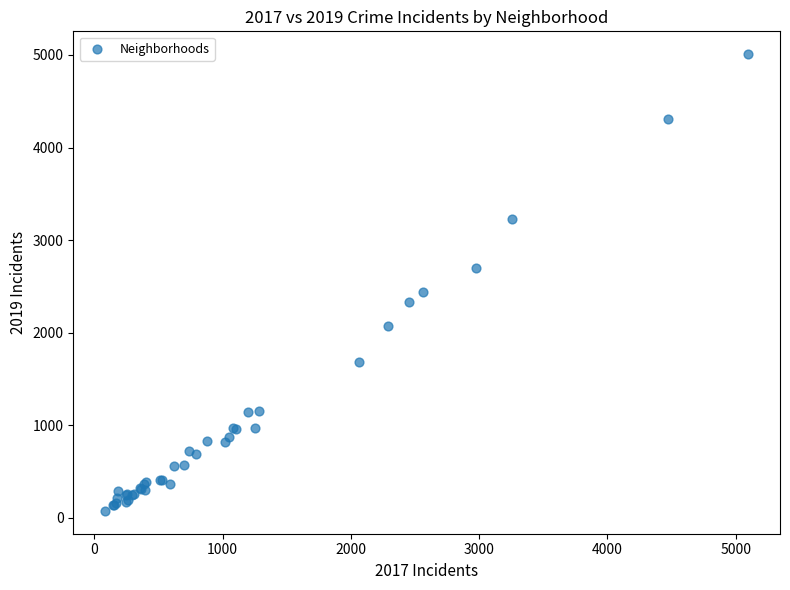

What Y value in the scatter plot is closest to 2542?

2441